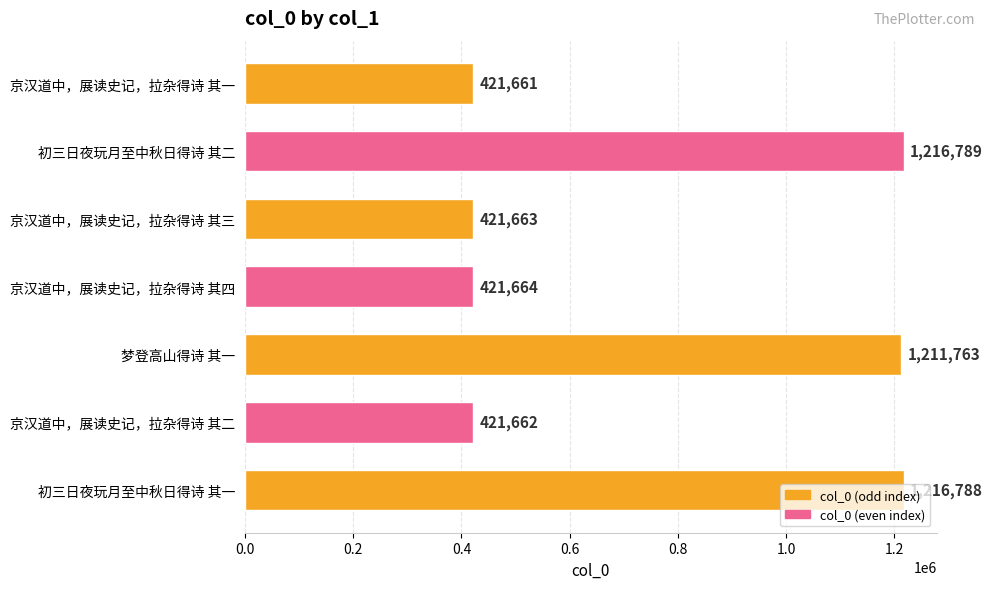

What is the change in value from 初三日夜玩月至中秋日得诗 其二 to 京汉道中，展读史记，拉杂得诗 其二?

-795127